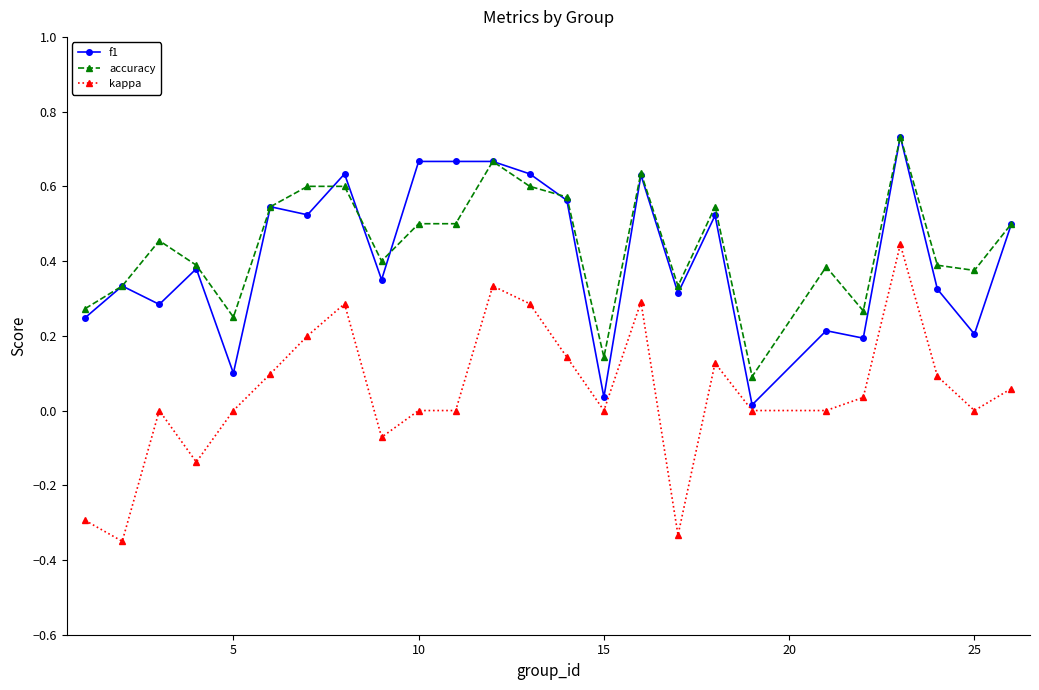

True or false: f1 has more than 2 points higher than both neighbors.

True